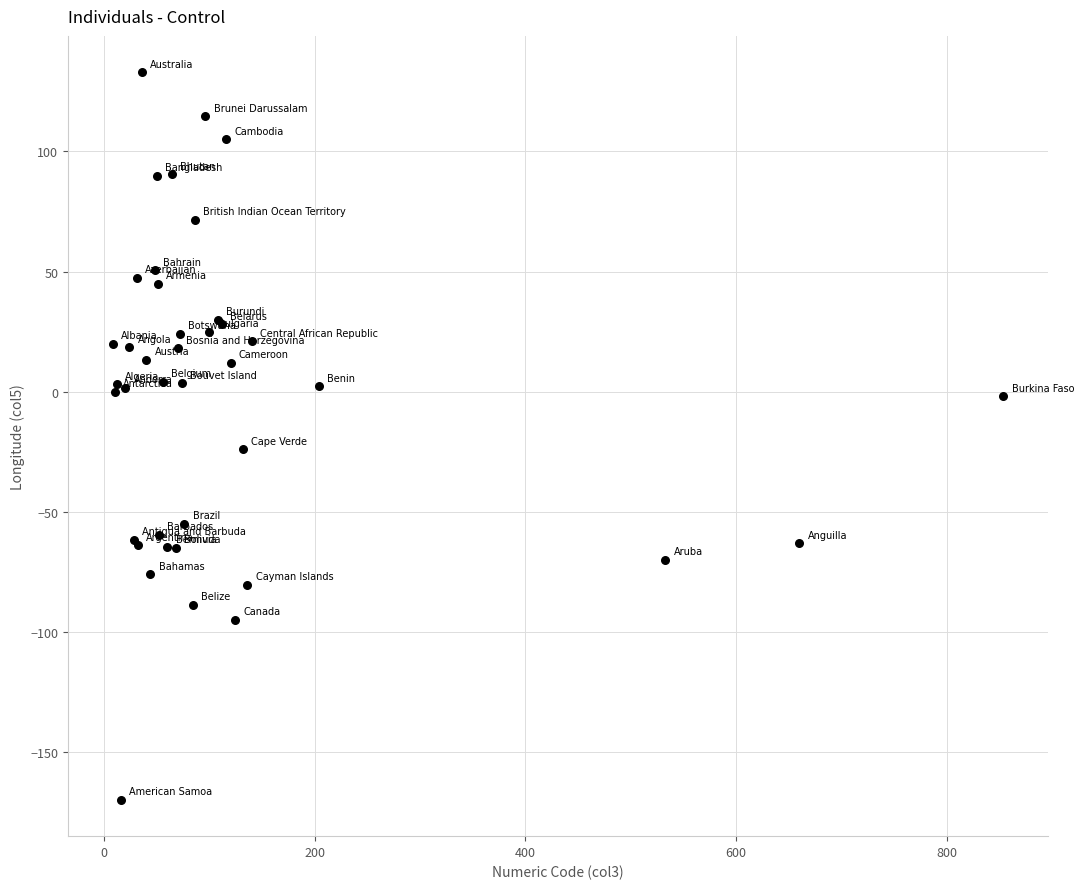

What Y value in the scatter plot is closest to -18?

-24.0